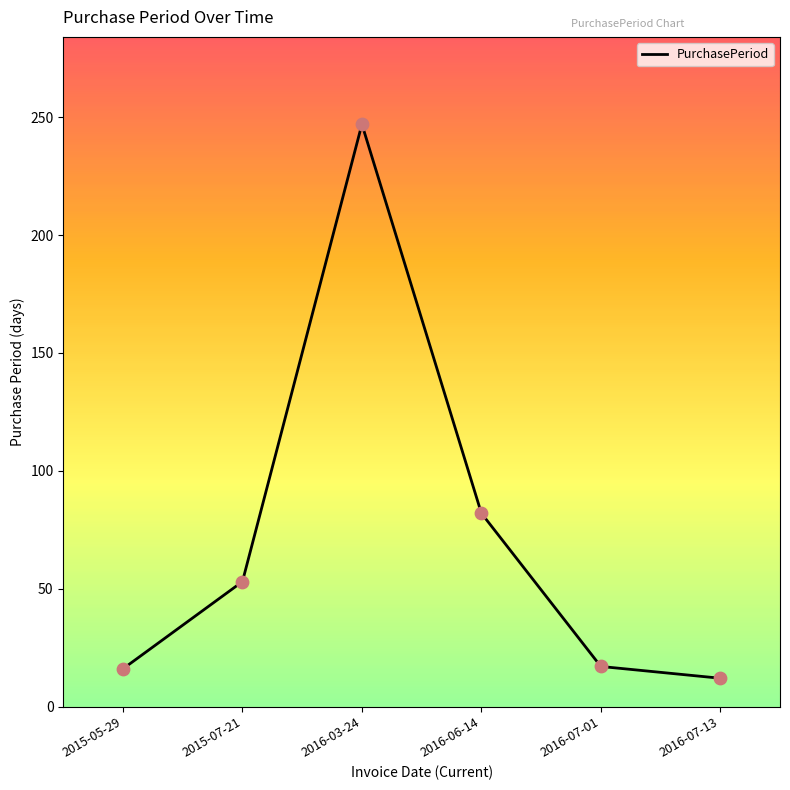

Between 2016-06-14 and 2016-03-24, which is larger?

2016-03-24